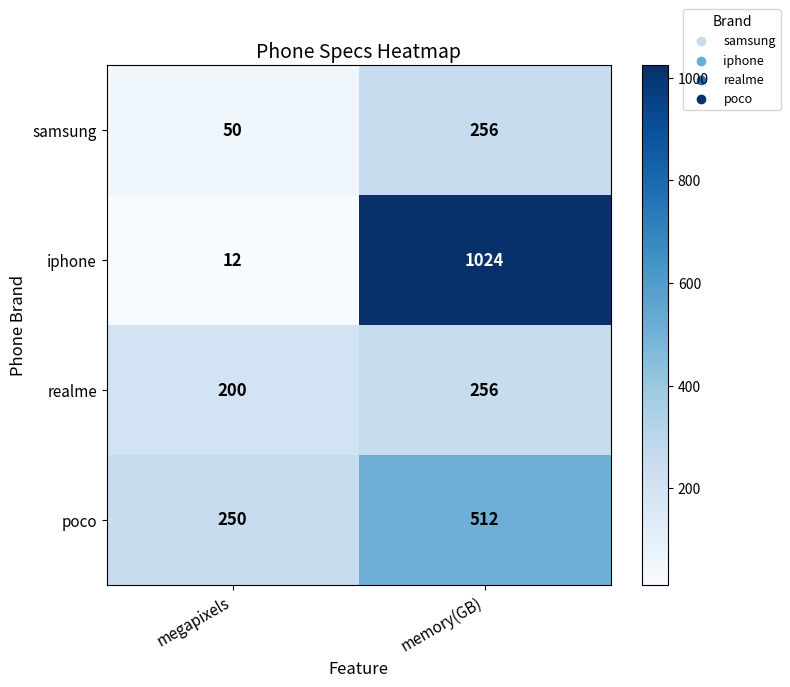

Rank the series at megapixels from highest to lowest value.

poco, realme, samsung, iphone